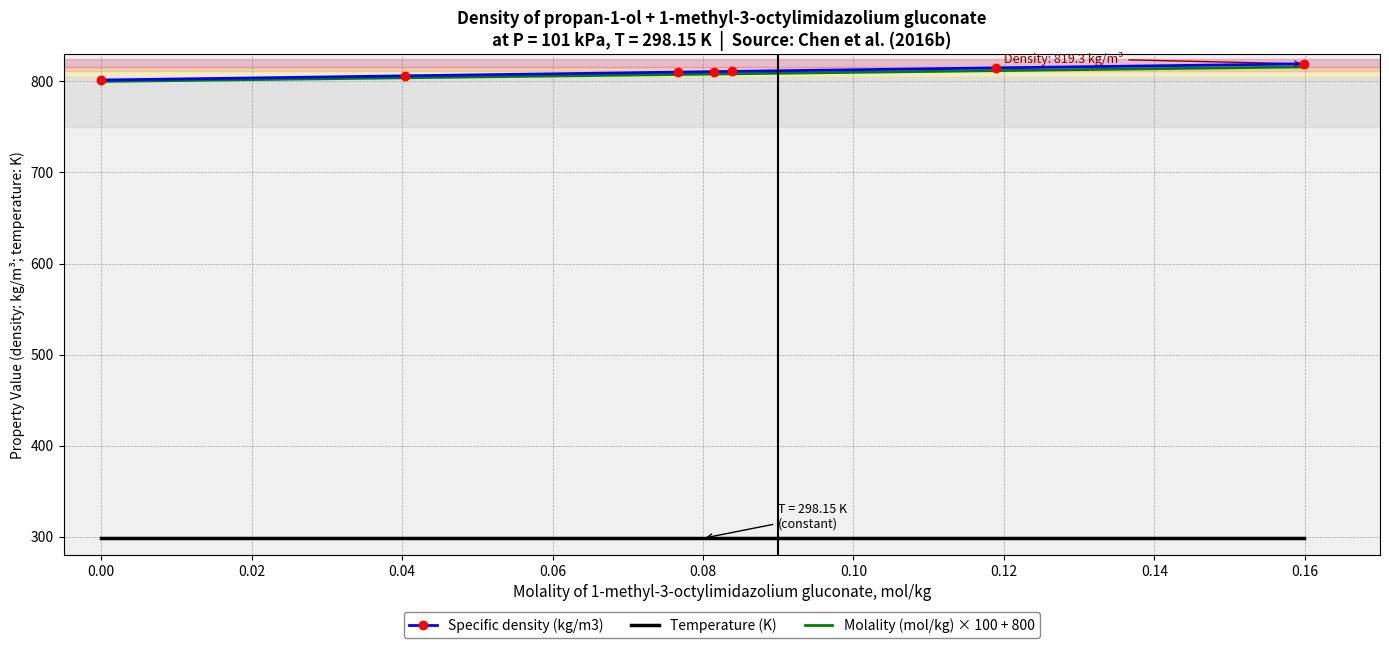

True or false: Temperature (K) and Molality (mol/kg) × 100 + 800 cross at least once.

False